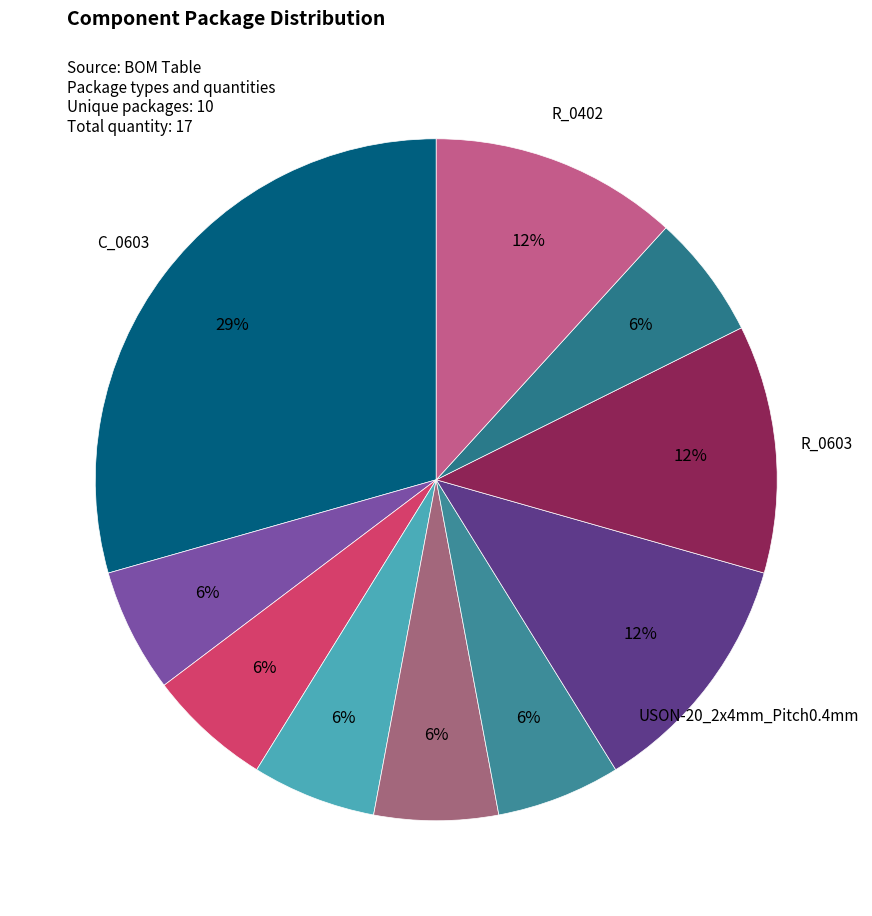

To the nearest percent, what is the difference between the largest and smallest slice percentages?

24%